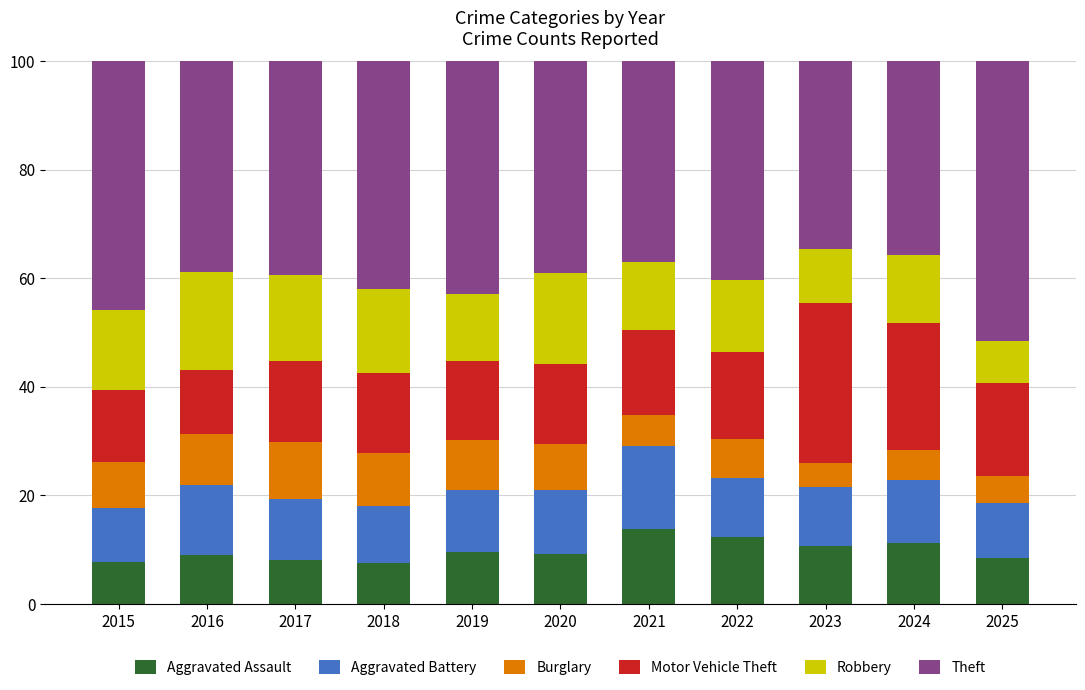

What is the minimum value for Aggravated Assault?

7.5